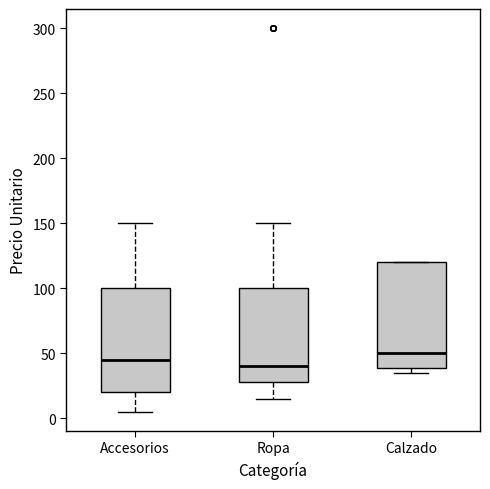

Reading left to right, transcribe this box plot: for each box, give where its median line is, the range the box spans, and where its two whiskers end, as read against the y-axis. The values are not printed on the chart, so give them approximately, as read against the axis.

Accesorios: median 45, box 20 to 100, whiskers 5 to 150
Ropa: median 40, box 30 to 100, whiskers 15 to 150
Calzado: median 50, box 40 to 120, whiskers 35 to 120